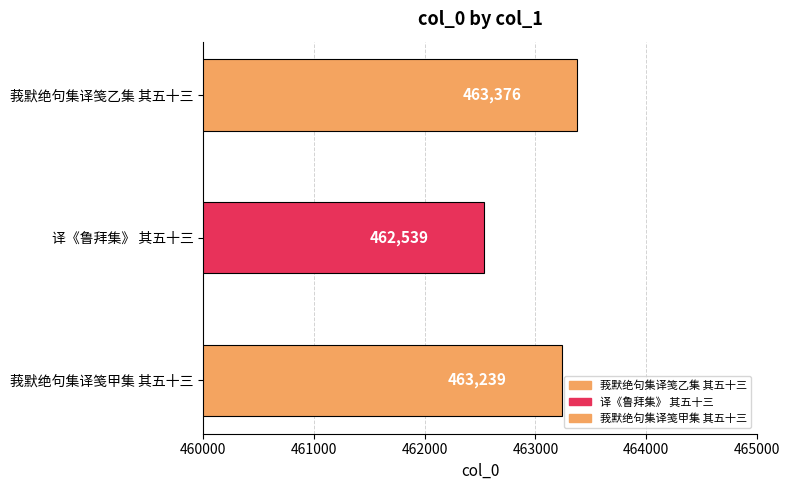

The chart shows a value of 251335 at 译《鲁拜集》 其五十三. True or false?

False